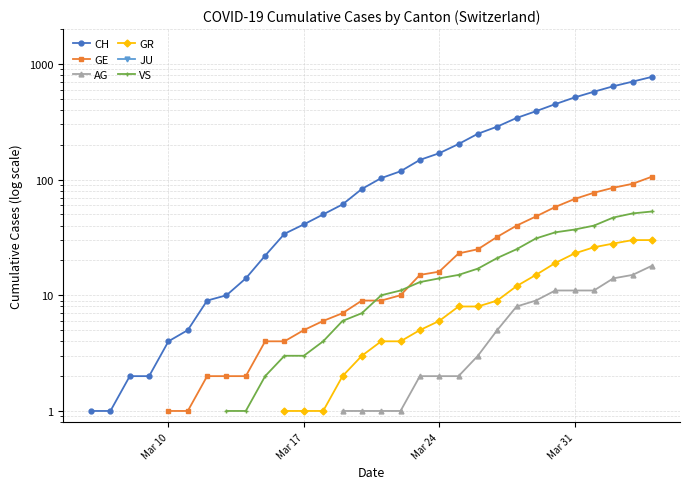

True or false: AG and CH cross at least once.

False